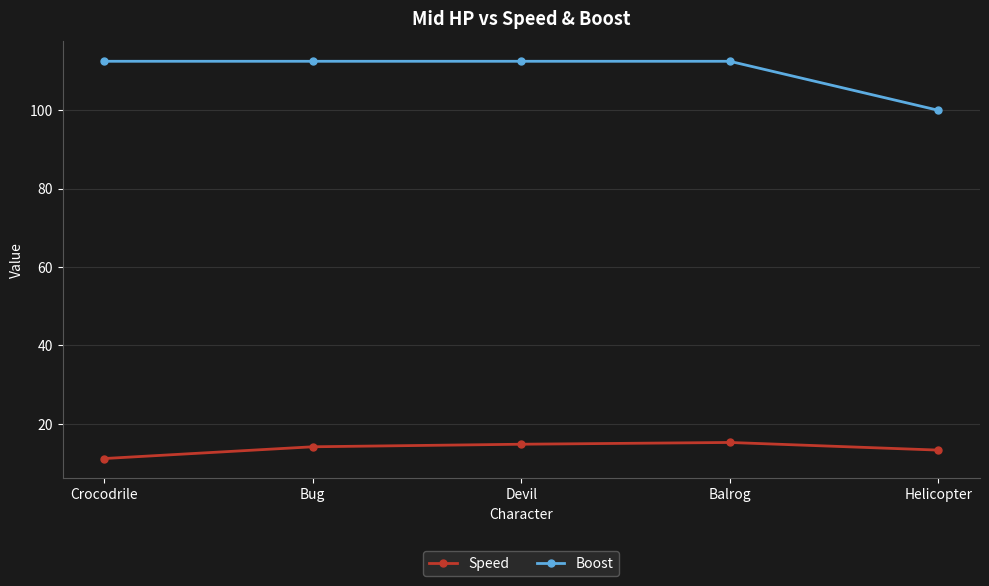

True or false: Speed and Boost cross at least once.

False